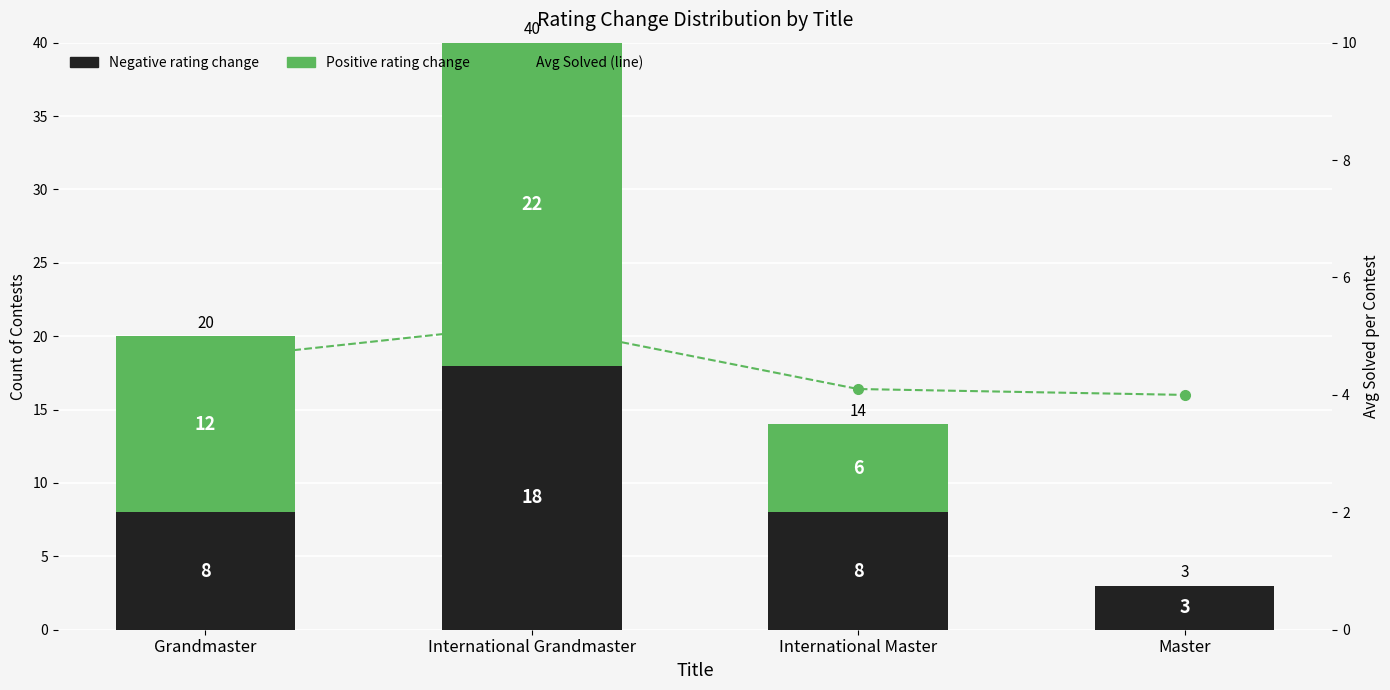

What position from the left is Master?

4